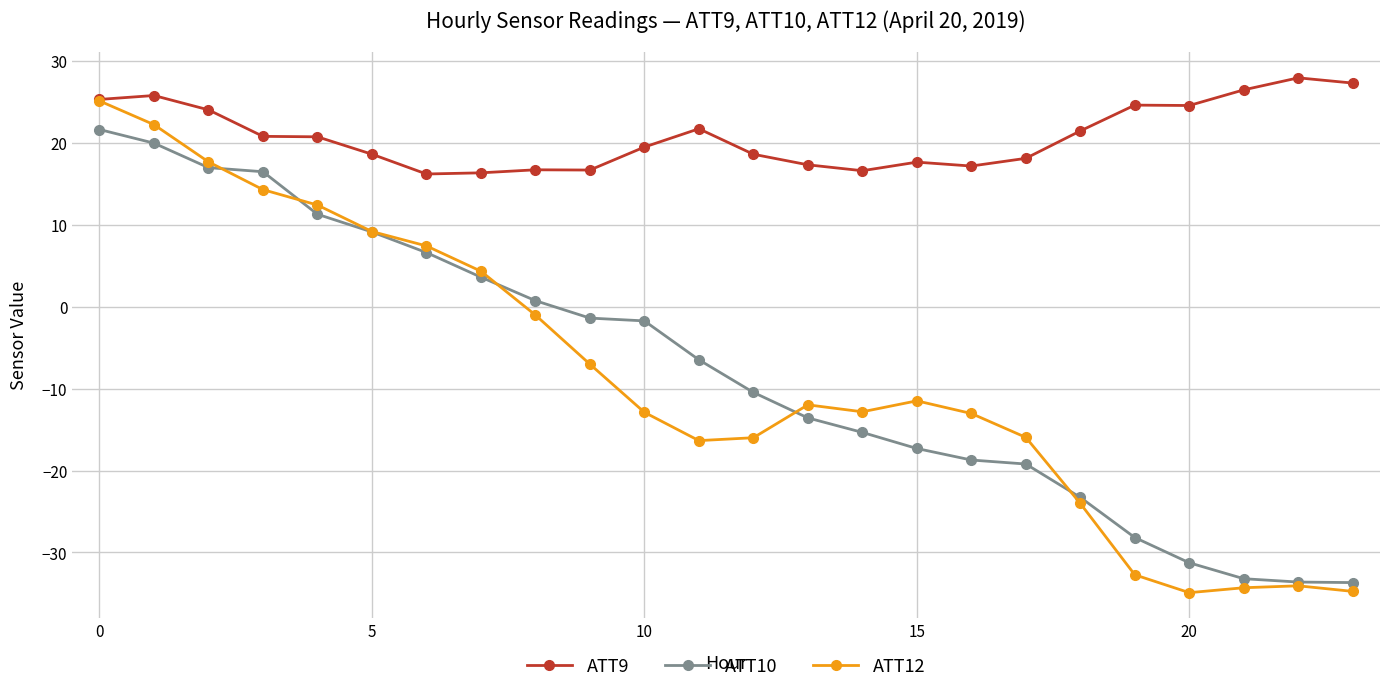

How many data points does each series have?

24